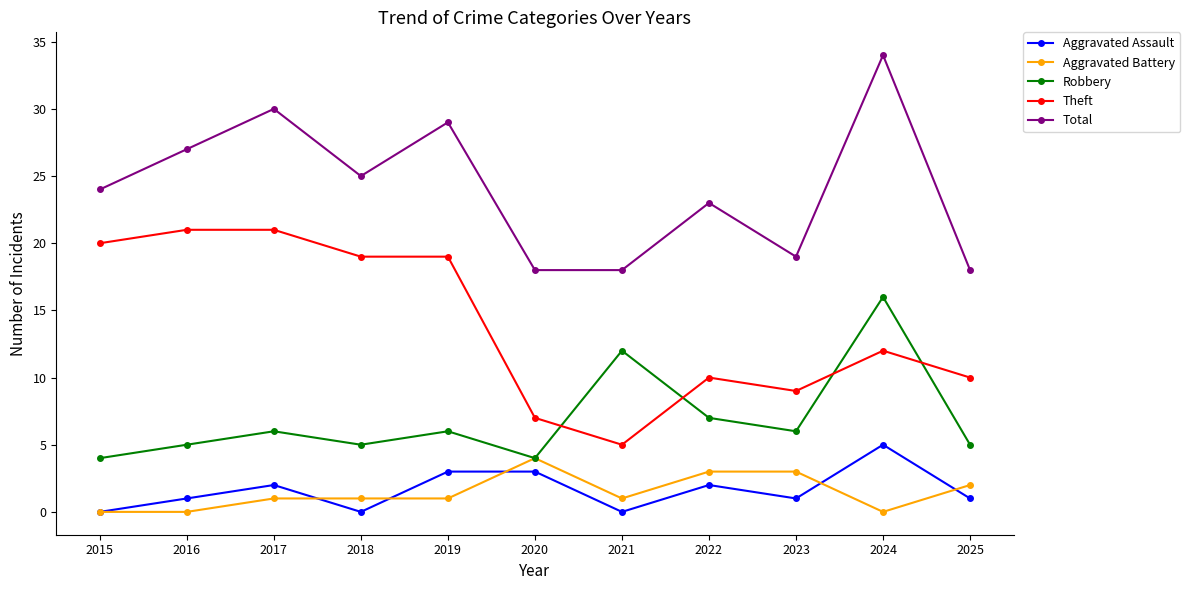

What is the total value across all series at 2023?

38